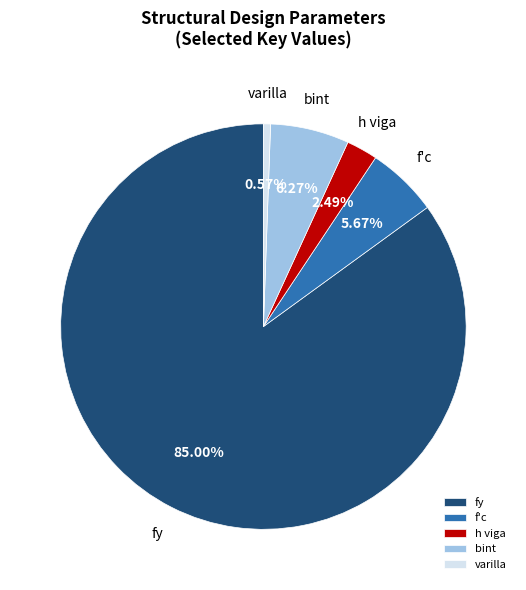

True or false: varilla accounts for 1% of the total.

True